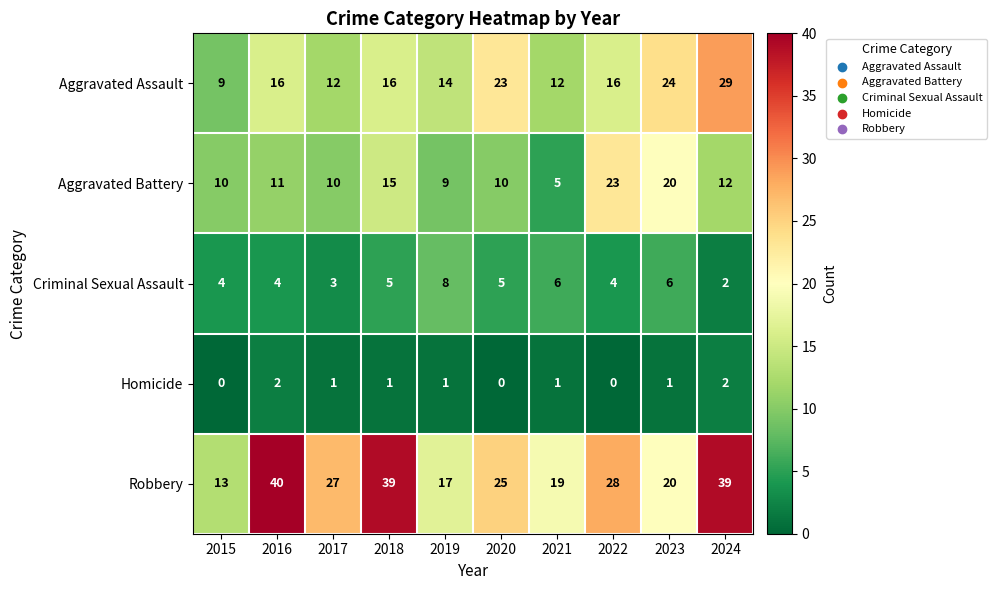

How many data points does each series have?

10